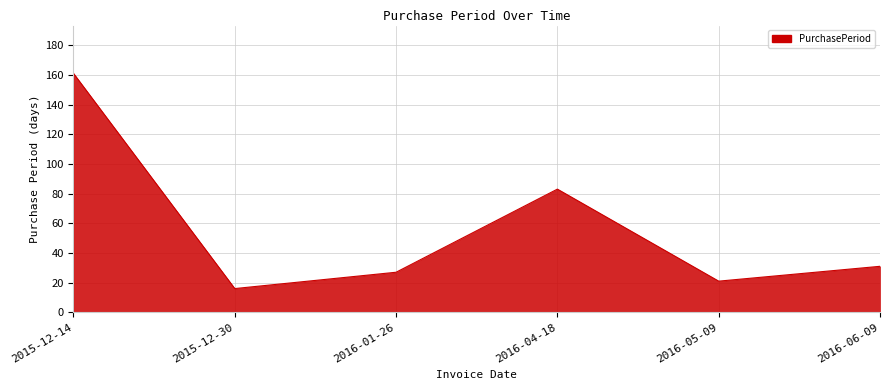

What is the difference between the maximum and minimum values?

145